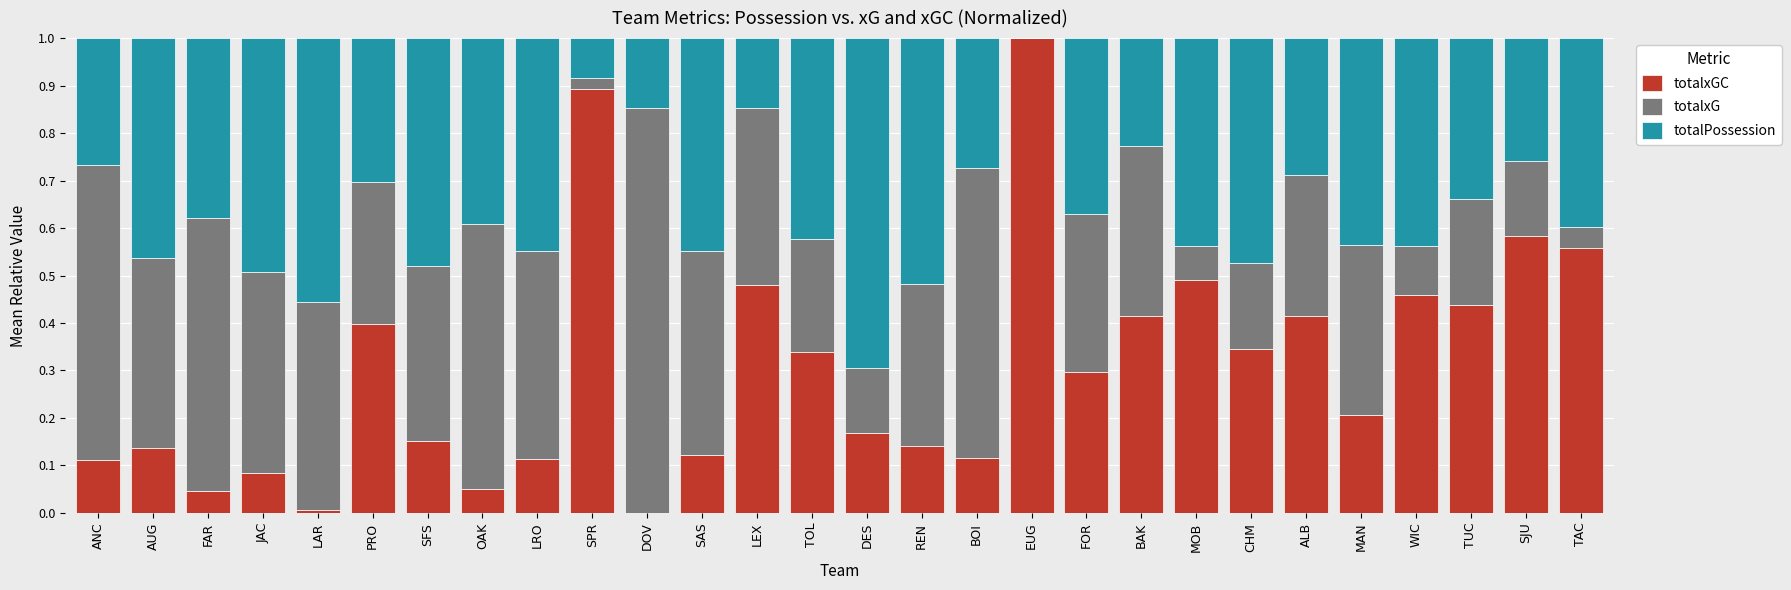

How many distinct data groups are displayed?

3